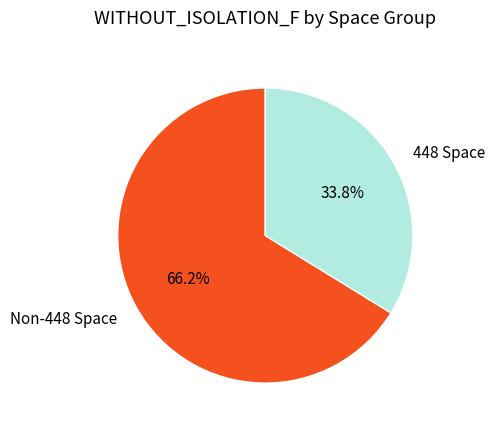

To the nearest percent, what is the difference between the largest and smallest slice percentages?

32%